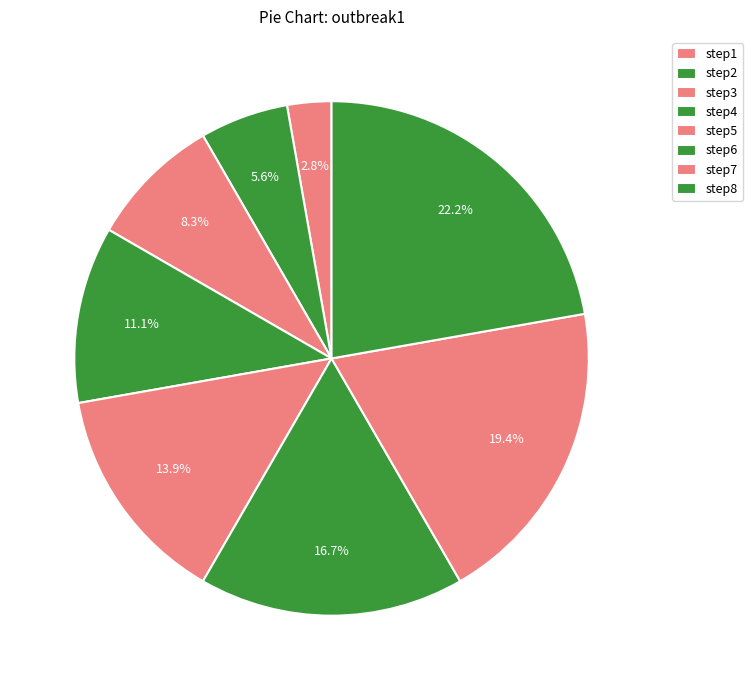

Is the sum of step6 and step5 greater than half?

No